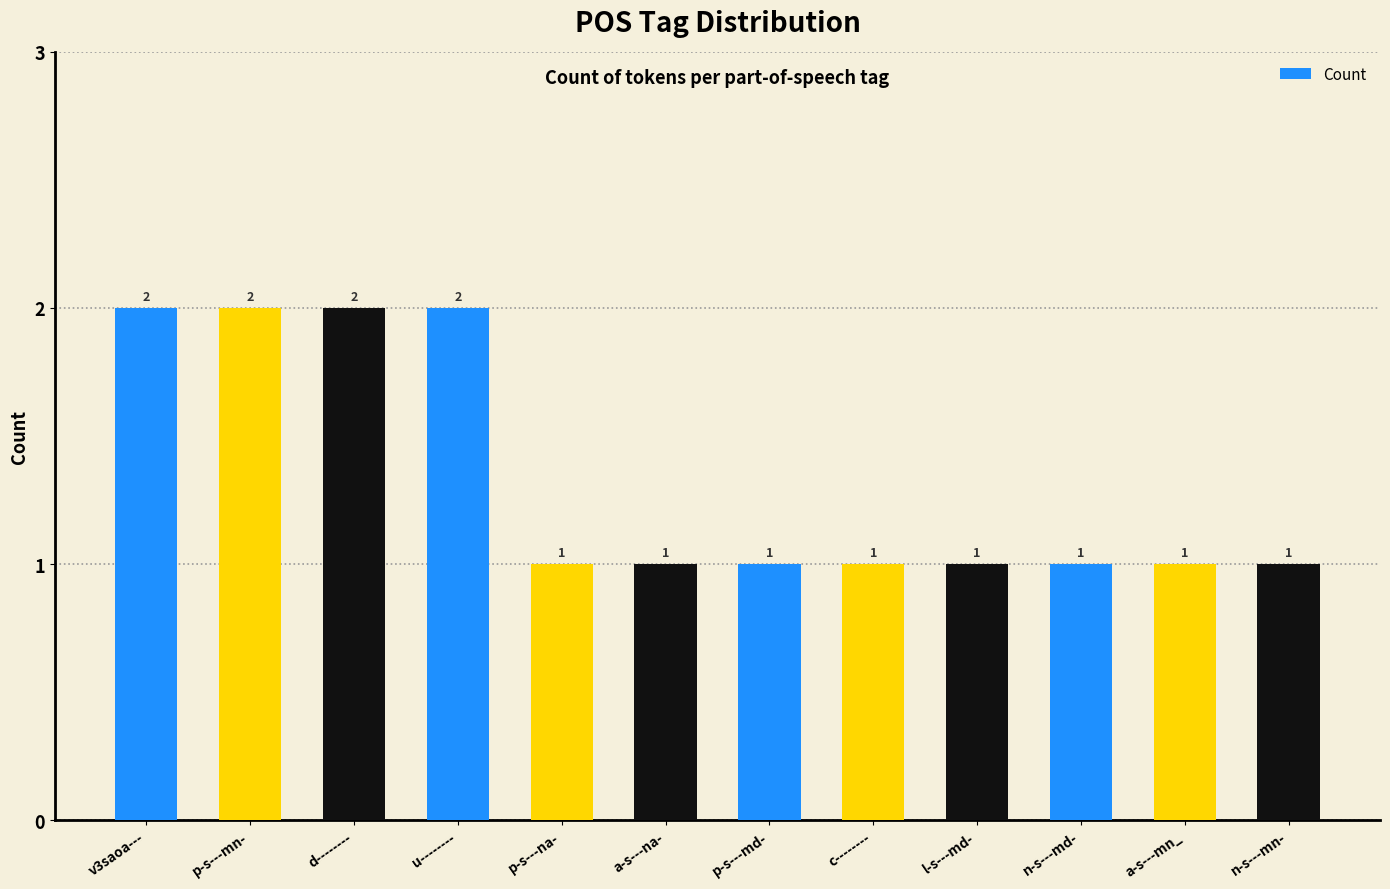

Read the value at p-s---na-.

1